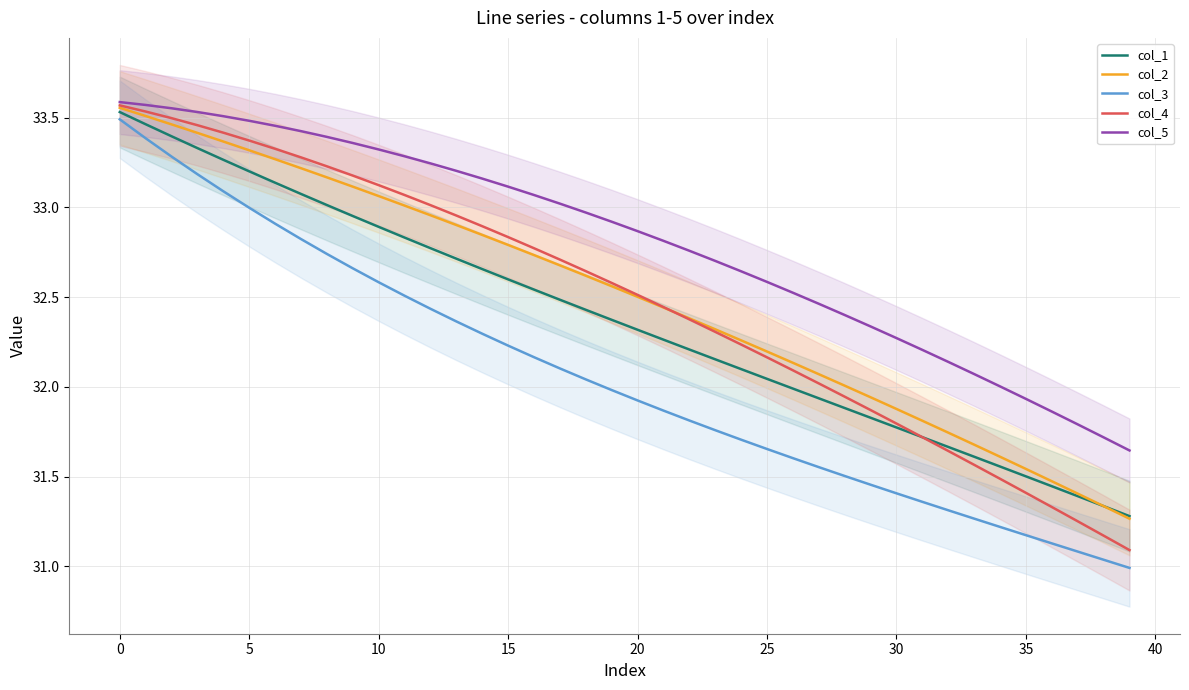

What is the sum of the col_2 values at 33 and 31?

63.5